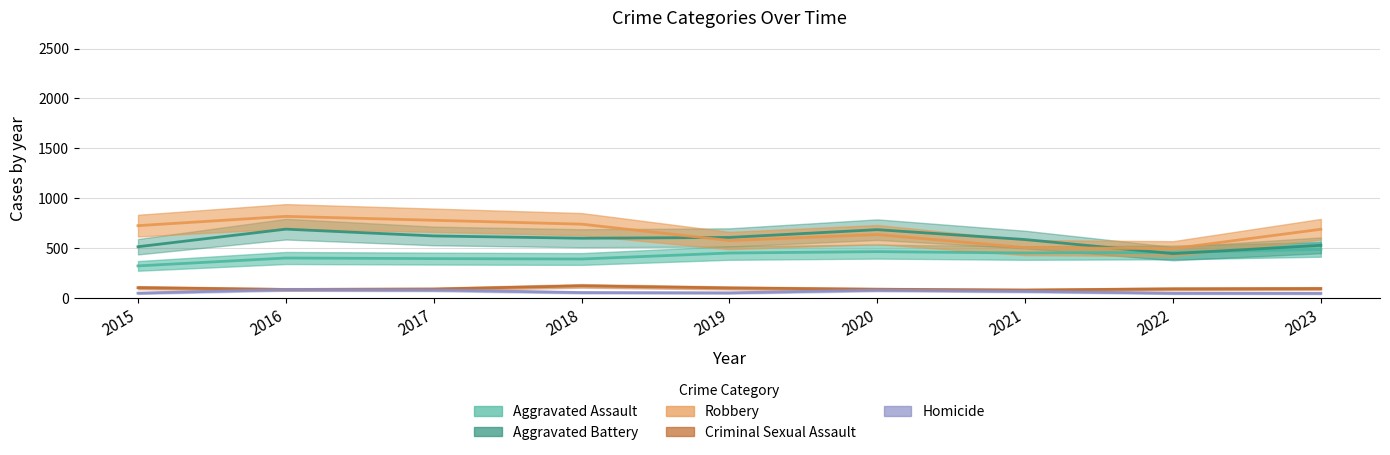

What is the maximum value shown in the chart?

819